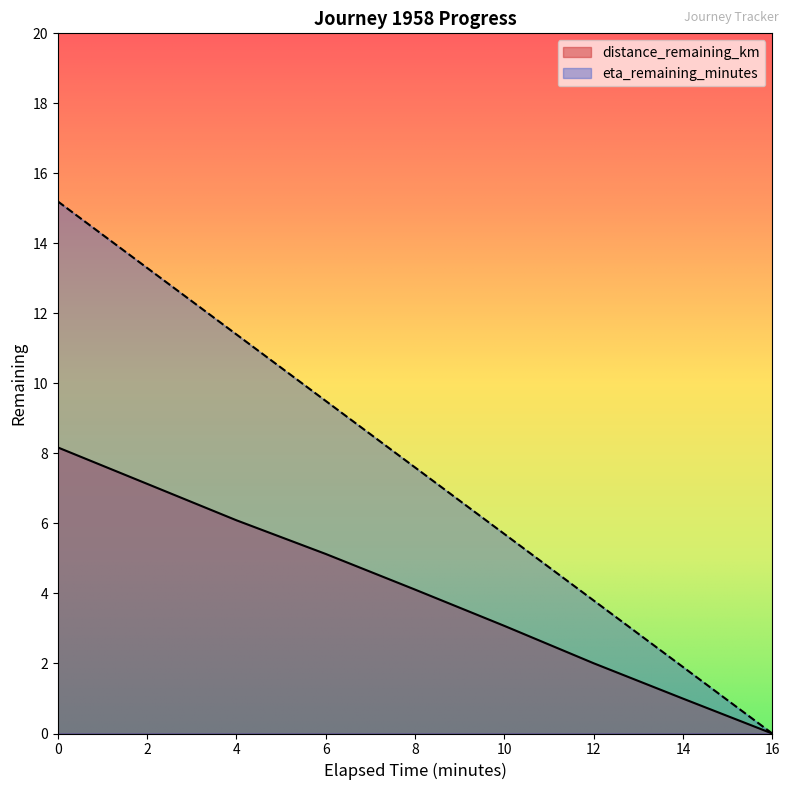

Rank the series by their maximum value, from highest to lowest.

eta_remaining_minutes, distance_remaining_km